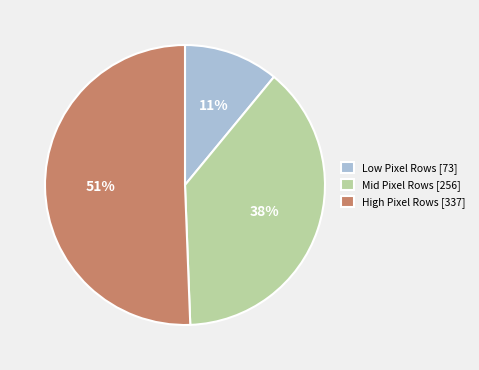

To the nearest percent, what is the difference between the Low Pixel Rows [73] and Mid Pixel Rows [256] slice percentages?

27%